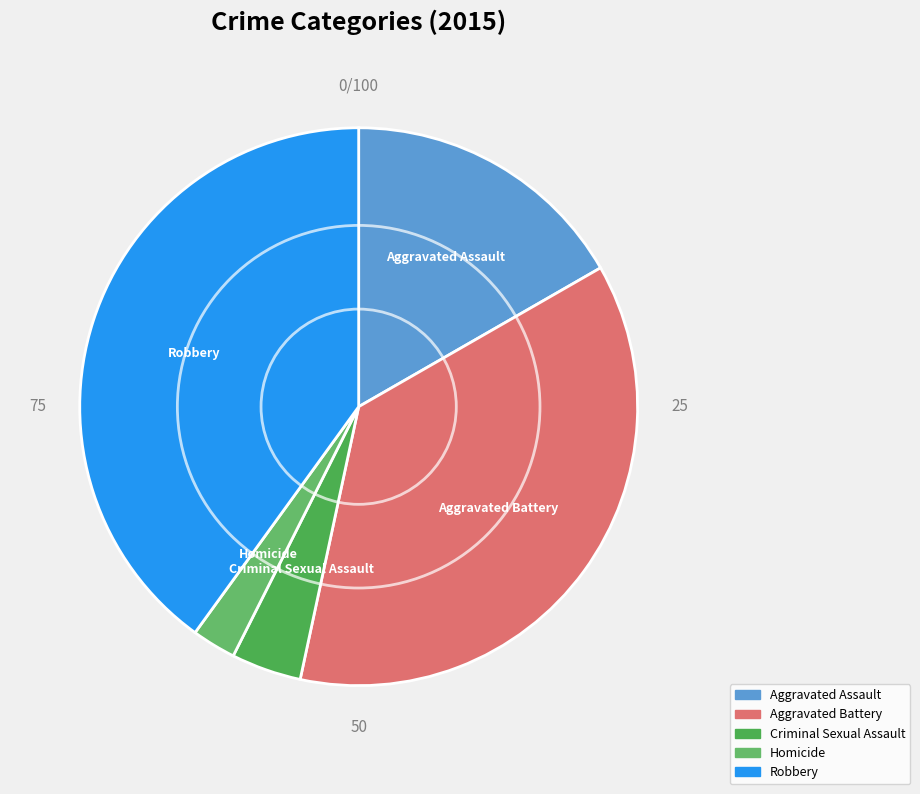

Count the number of slices in the pie.

5